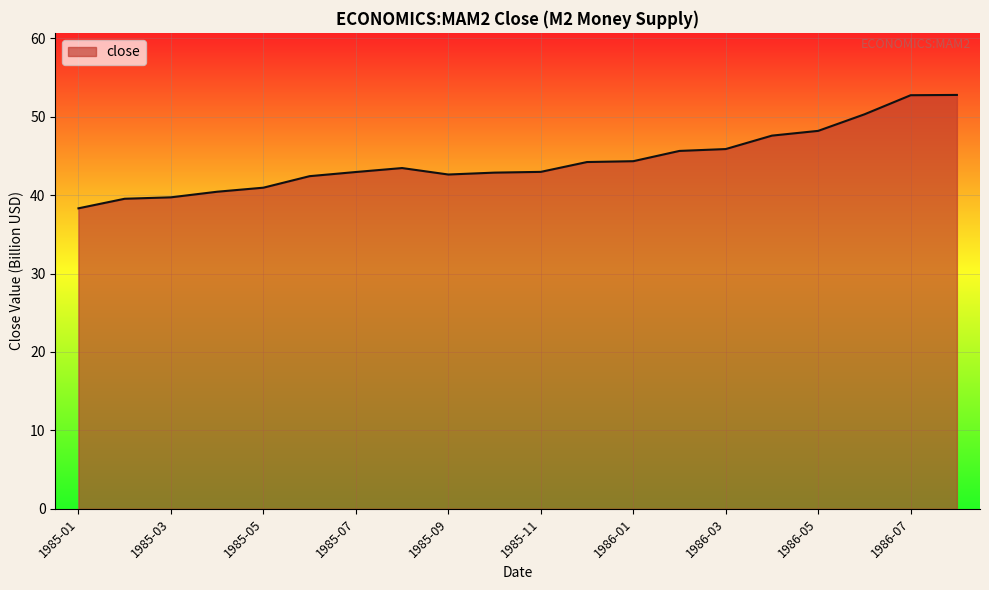

What is the maximum value shown in the chart?

52.8